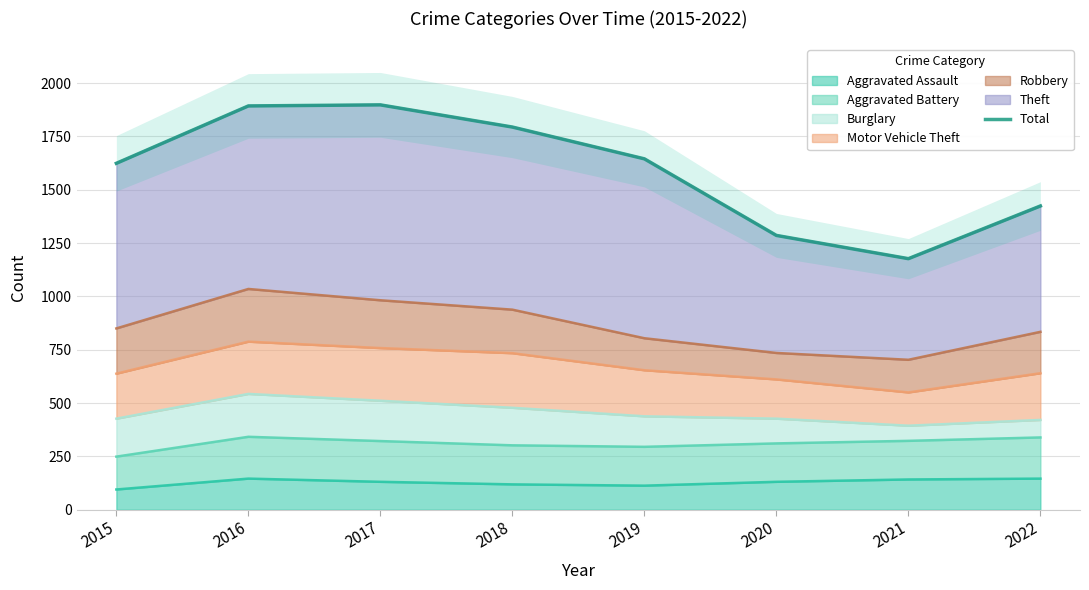

What is the change in value from 2016 to 2017?

+5